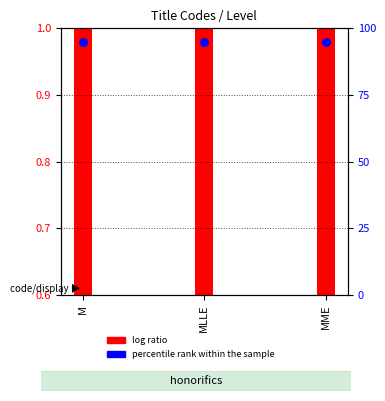

Which series contains the highest Y value?

percentile rank within the sample